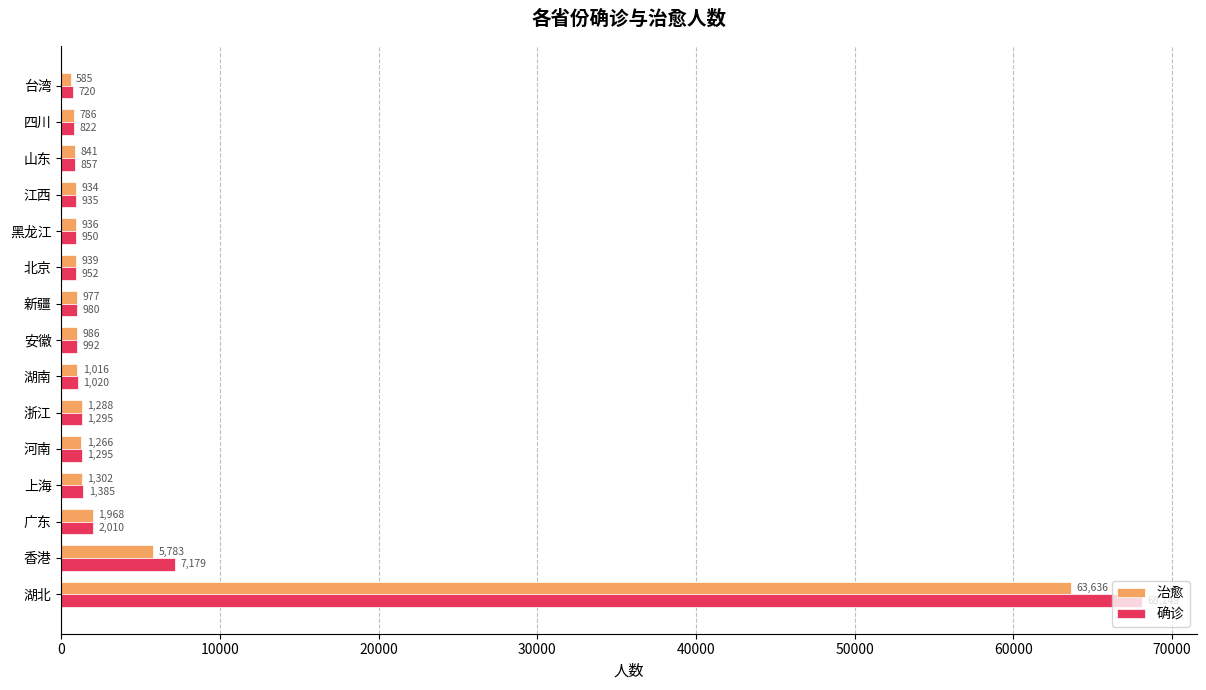

At which category is the sum across all series the highest?

湖北